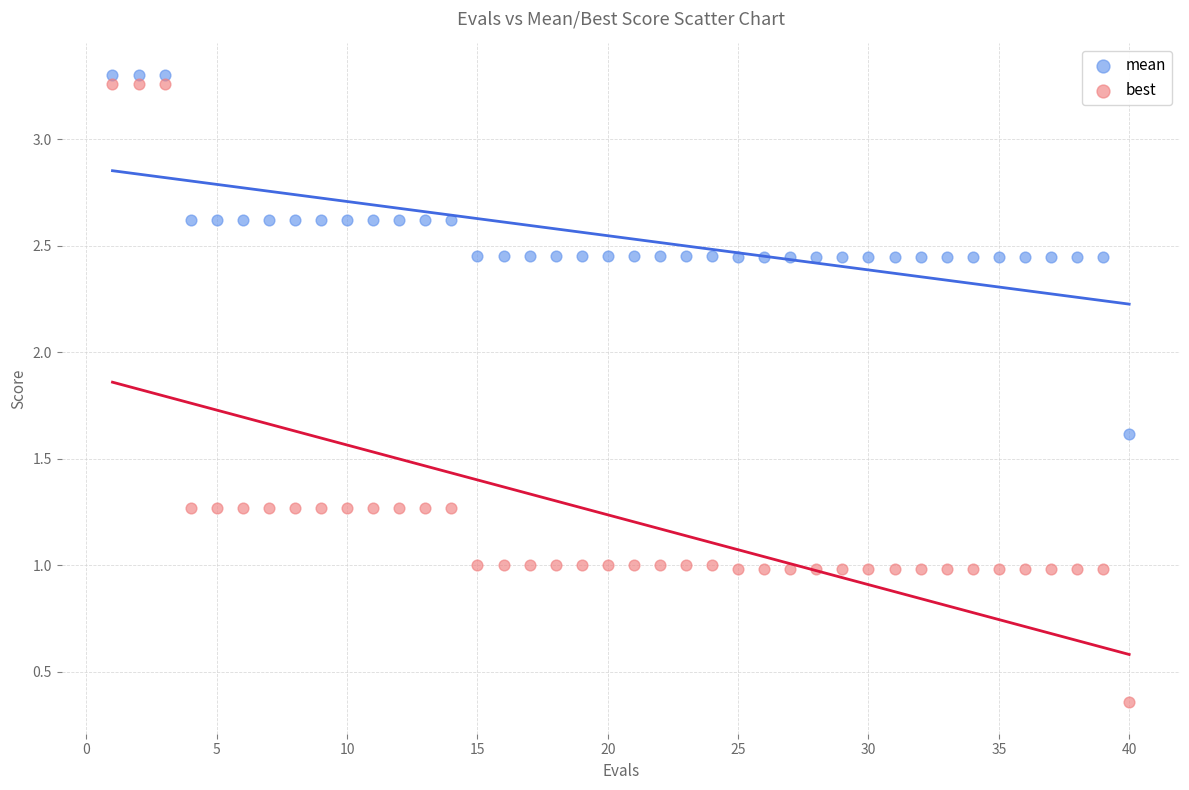

In the mean series, what Y value is closest to 2?

1.6